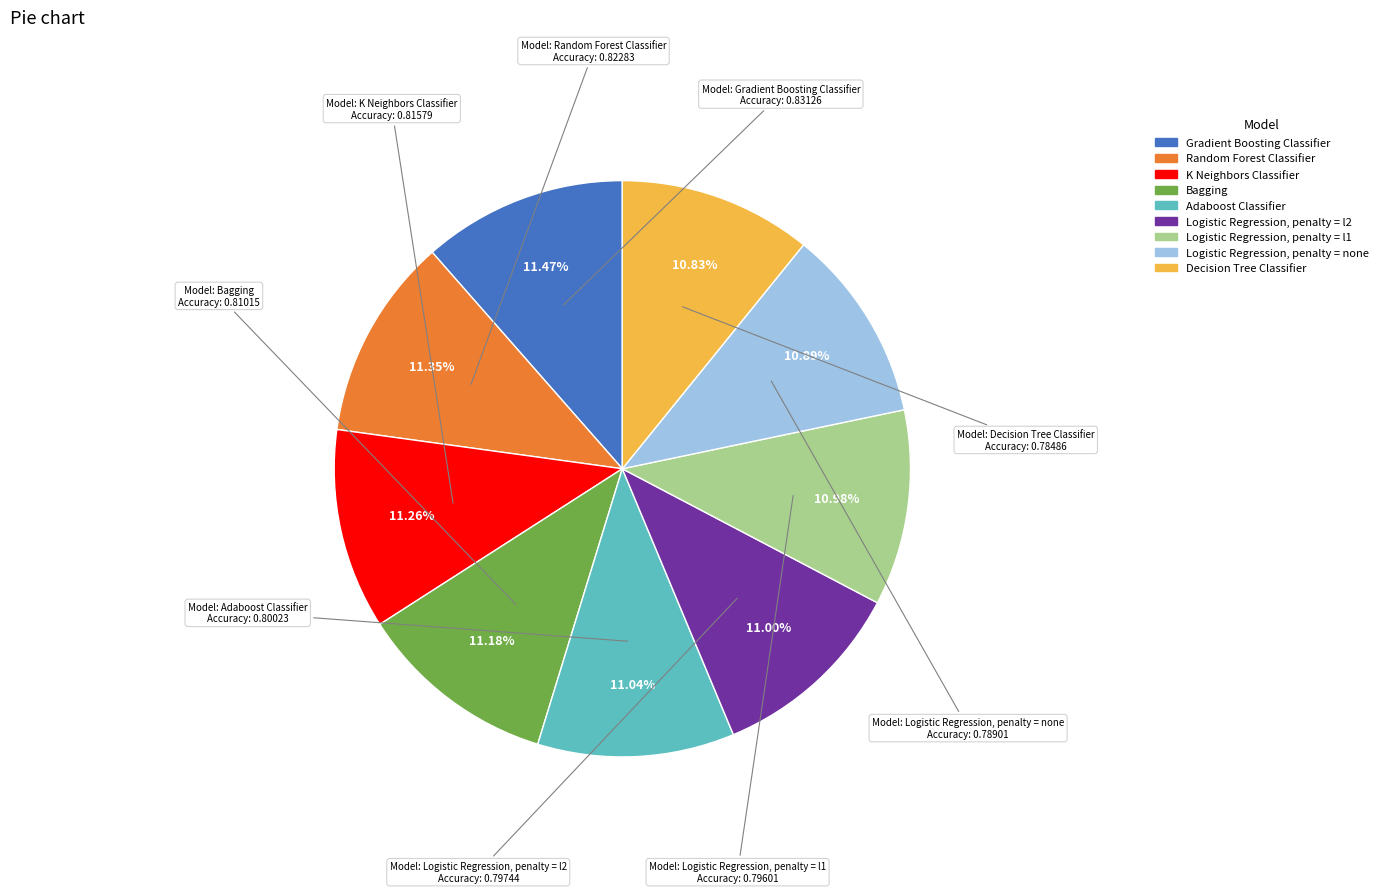

Do Random Forest Classifier and Logistic Regression, penalty = none together represent more than half of the pie?

No